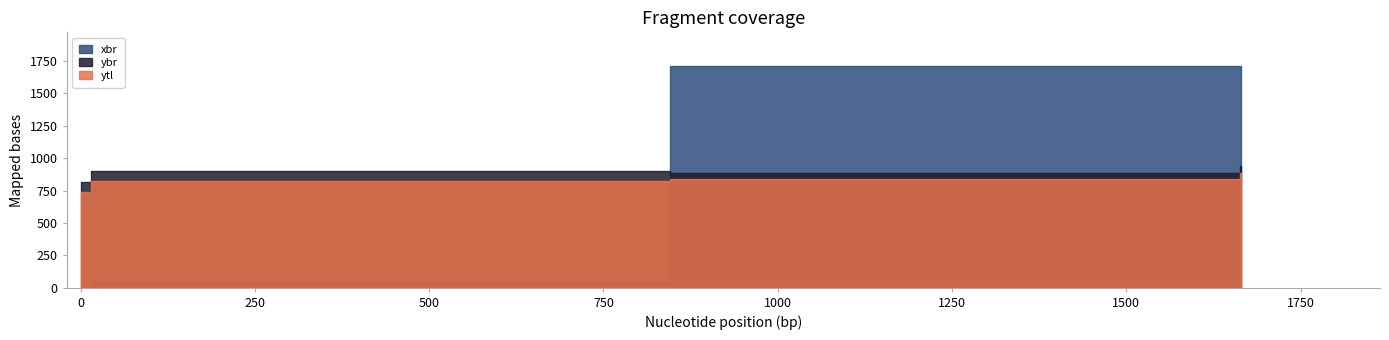

True or false: ybr has more than 1 interior local peaks.

False